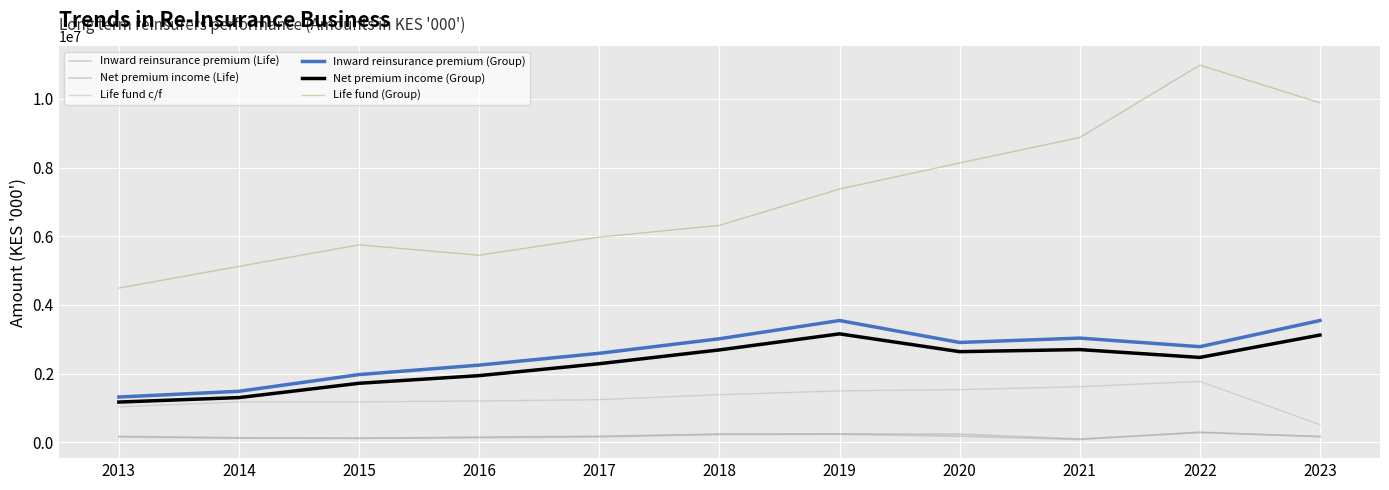

What is the sum of the Net premium income (Life) values at 2018 and 2021?

313006